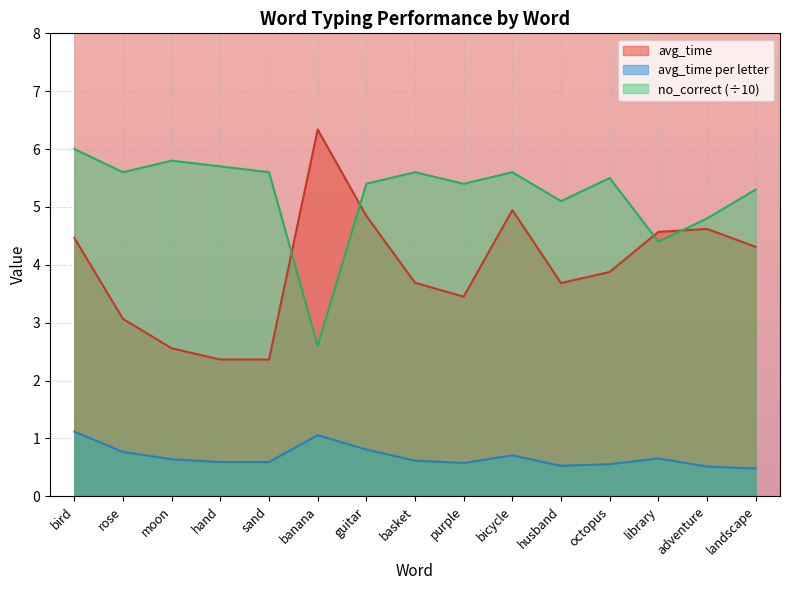

At which category does the chart reach its peak across all series?

banana